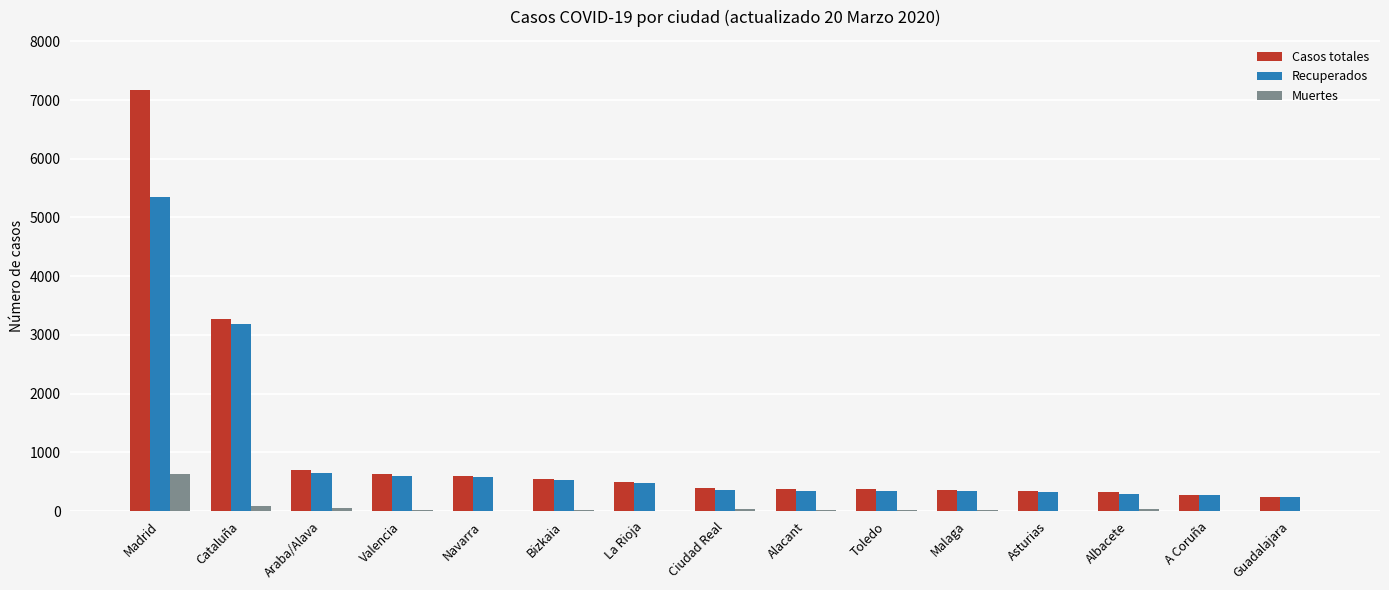

What is the greatest value displayed?

7165